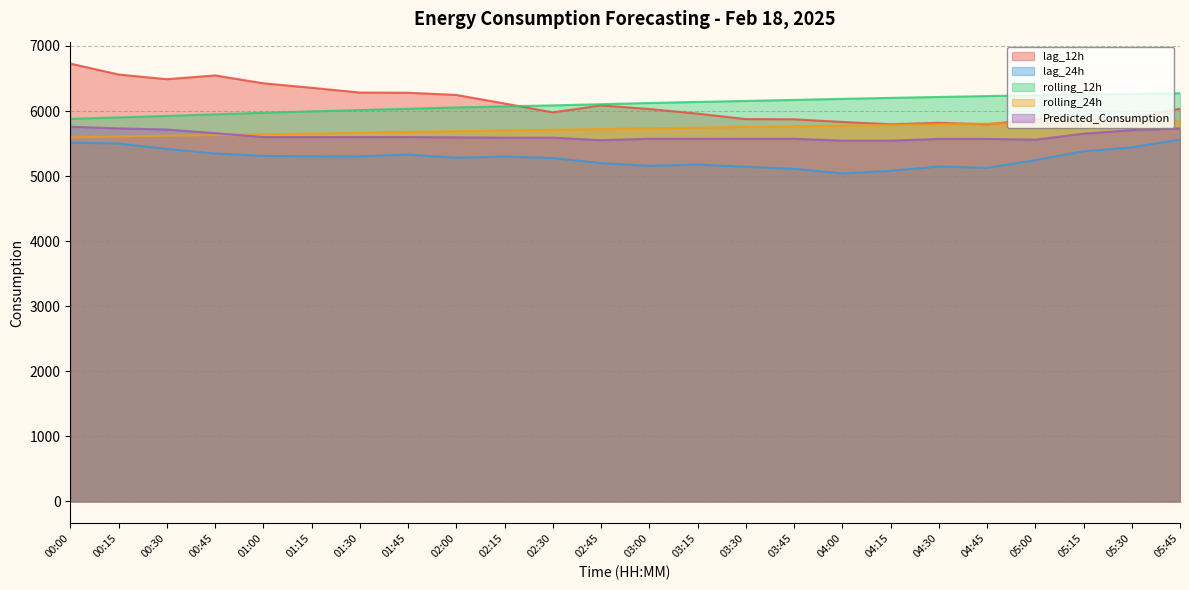

Which series has the widest spread of values?

lag_12h